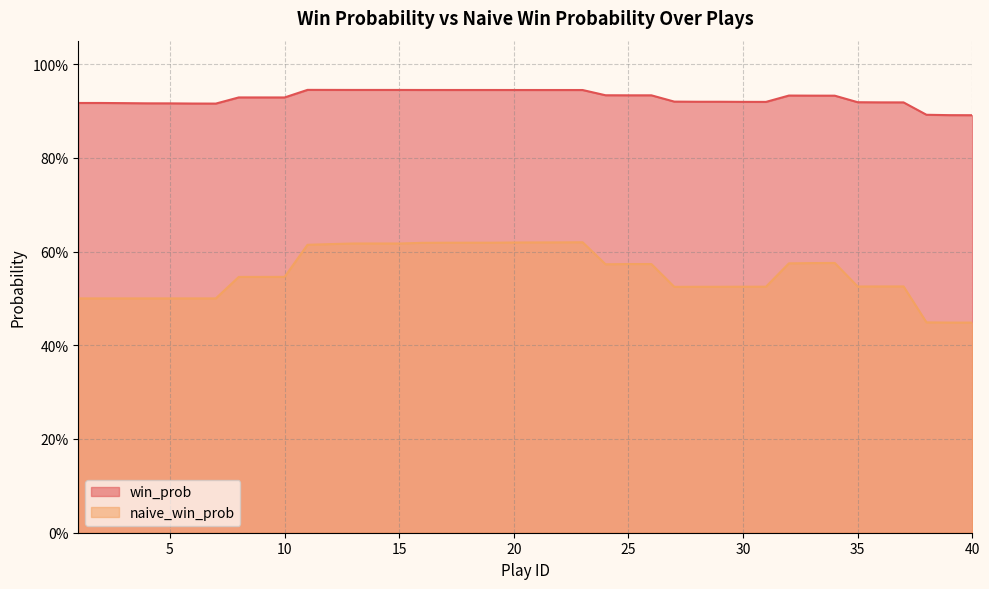

Count the win_prob values in the range 0 to 1.

40